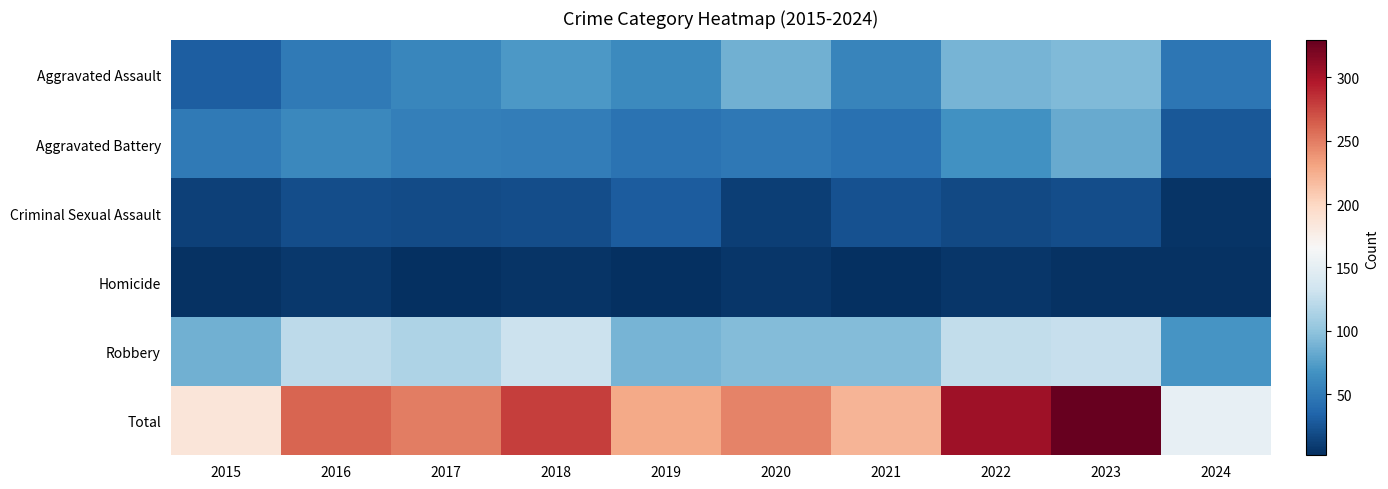

Which has a higher value, 2015 or 2016?

2016